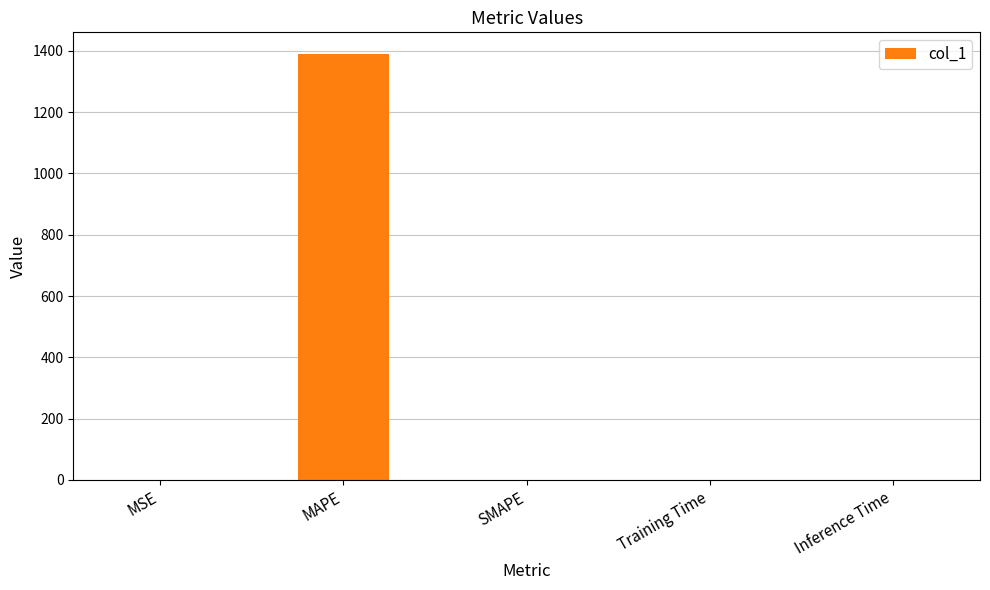

What is the sum of all values?

1391.0